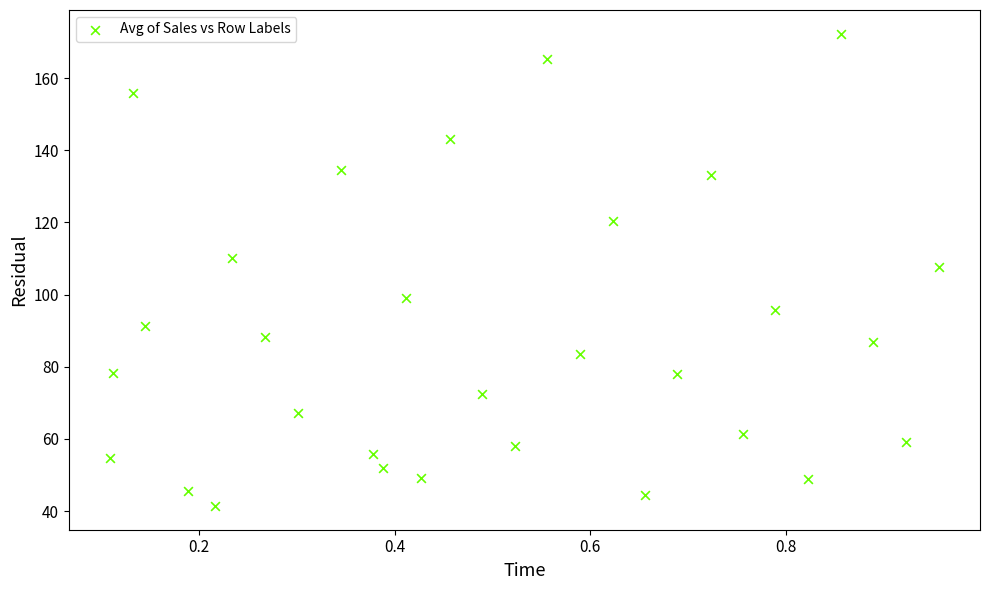

What Y value in the scatter plot is closest to 106?

107.6